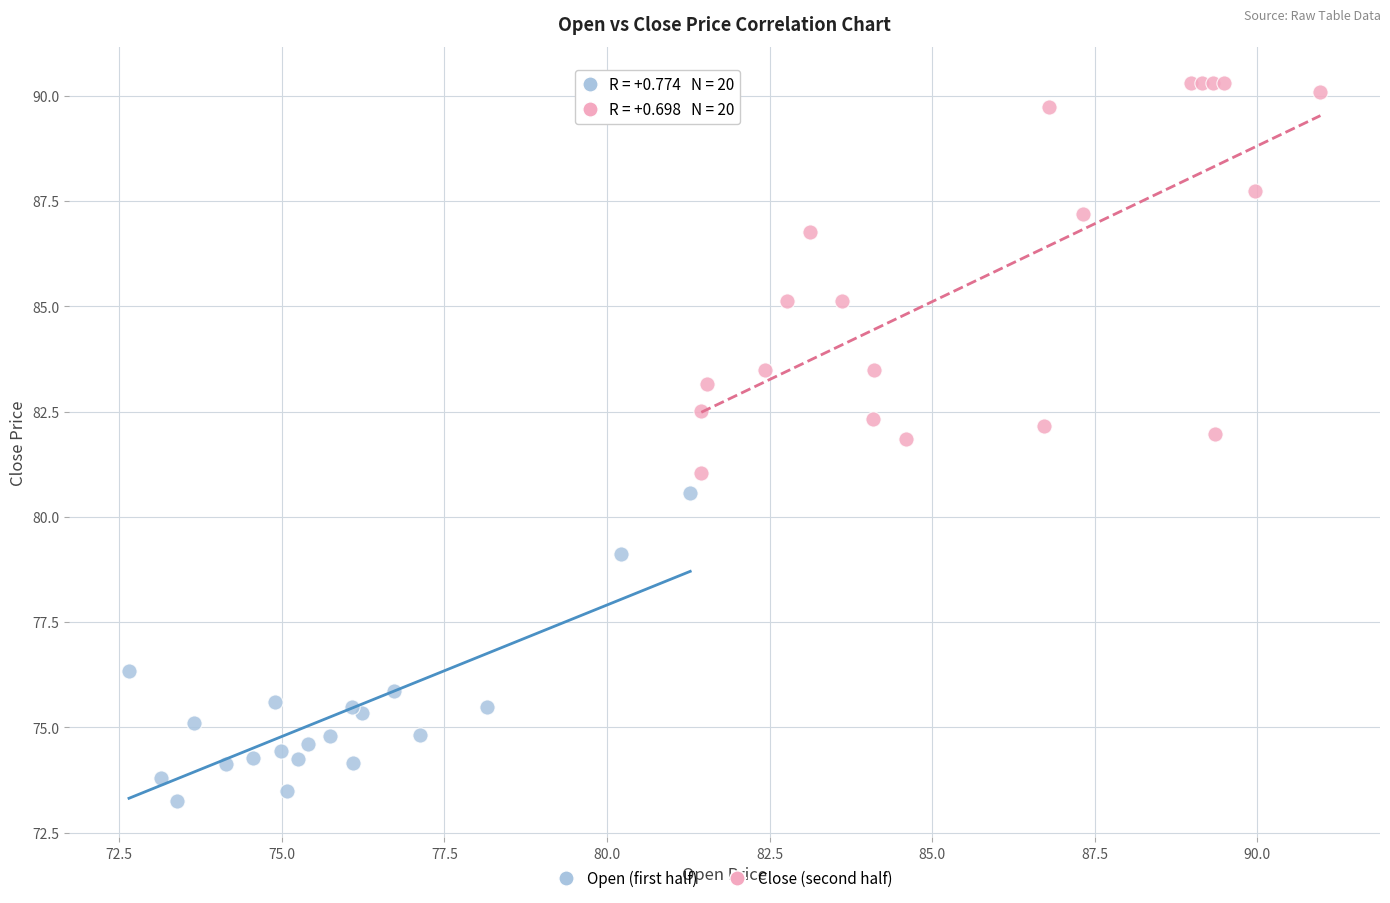

Which series has the widest spread of Y values?

Close (second half)